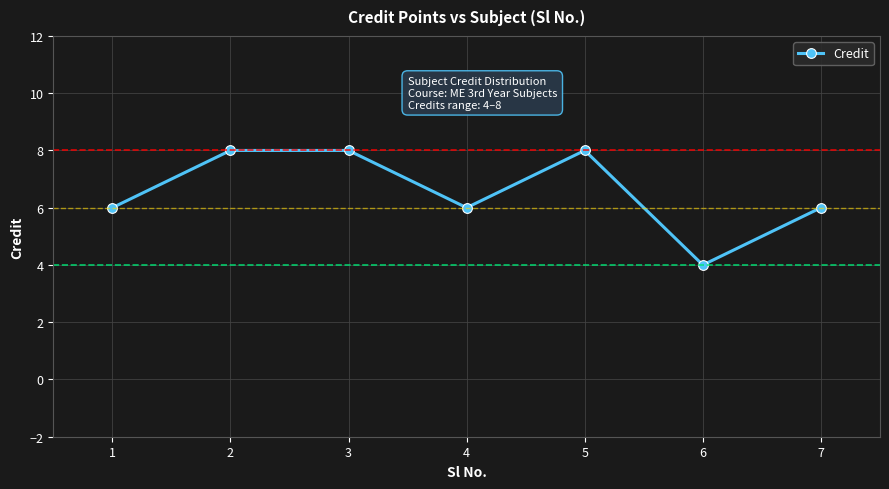

True or false: the data has more than 0 interior local peaks.

True